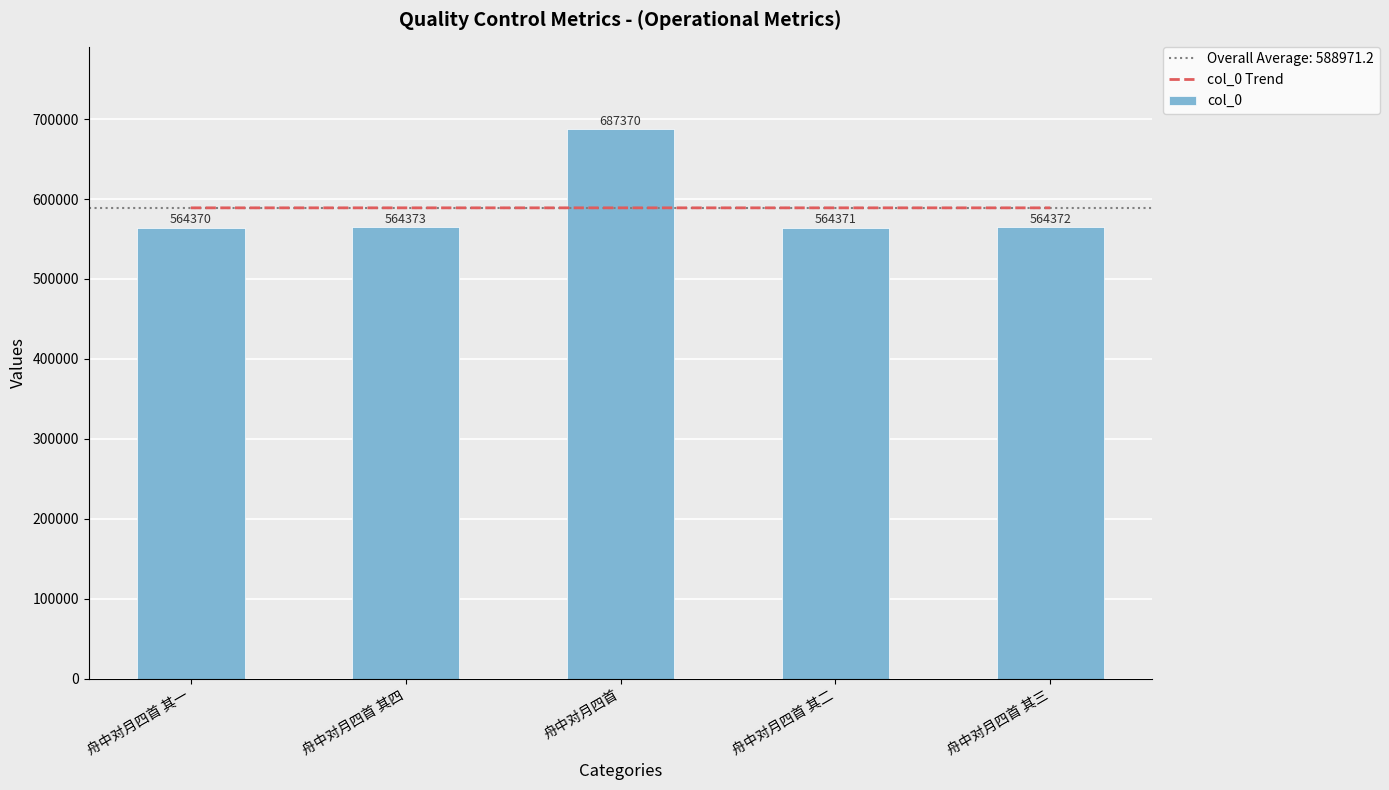

What is the difference between the second highest and minimum values in the col_0 Trend series?

0.6